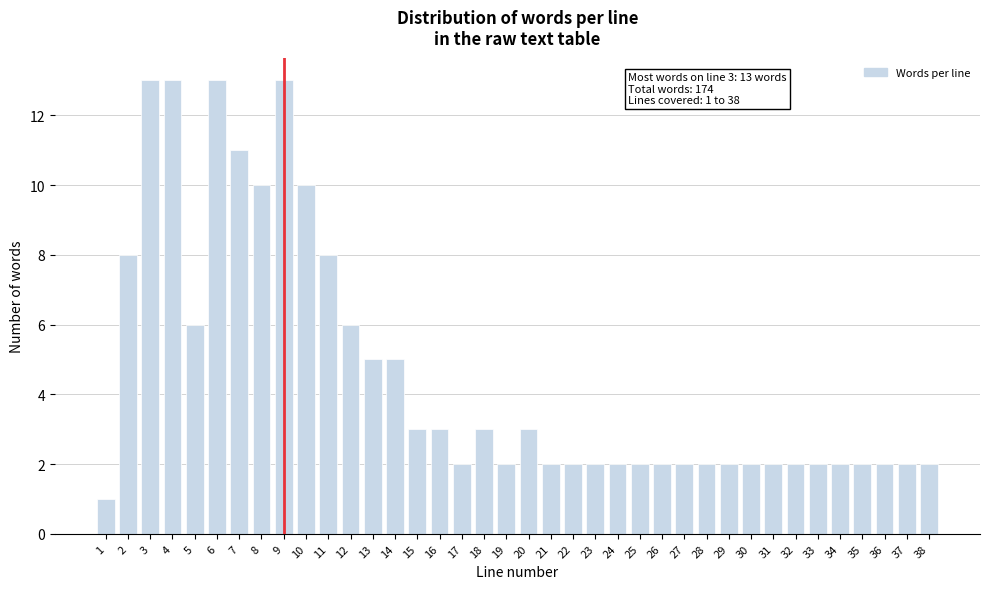

Is it true that the value at 34 is 3?

False